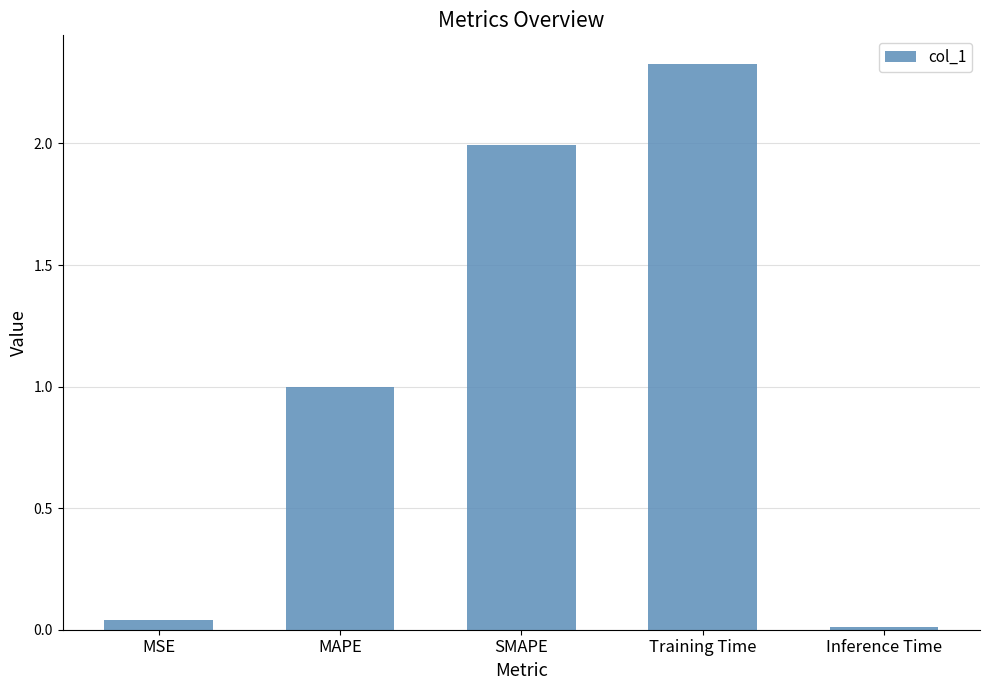

What is the difference between the second highest and second lowest values?

2.0